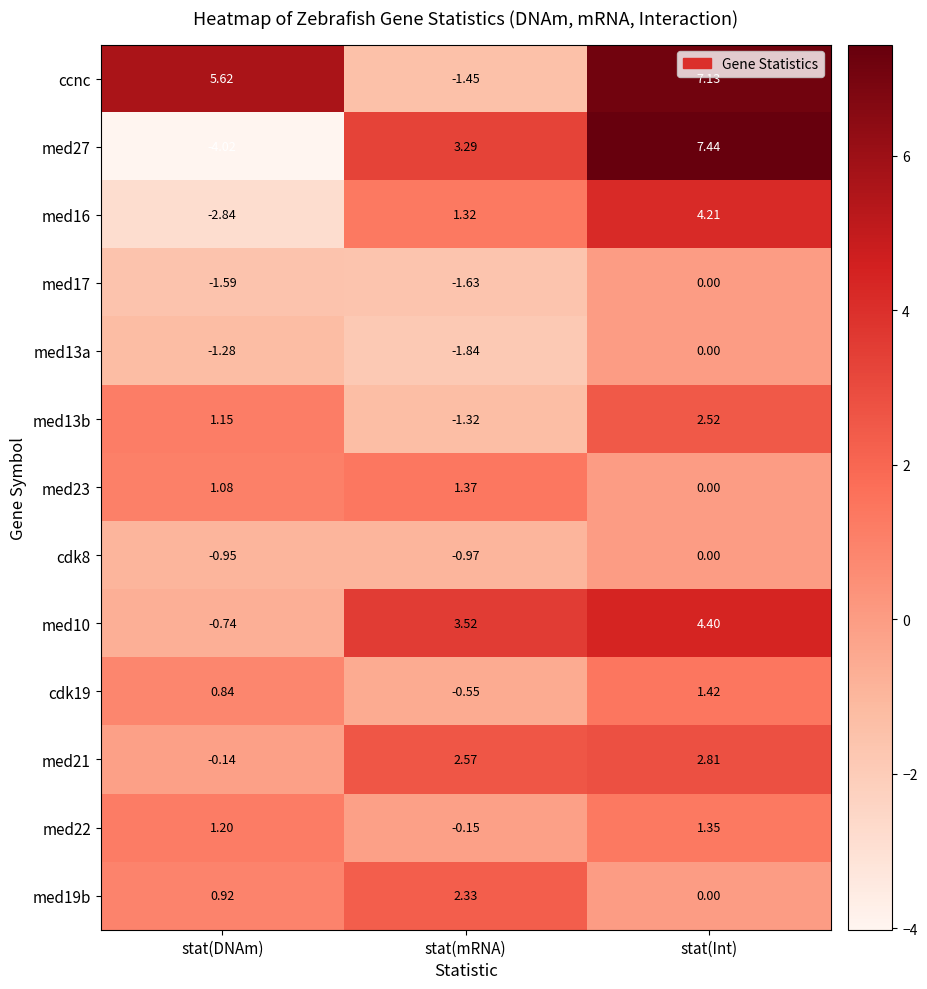

Which series has the largest range (max minus min)?

med27